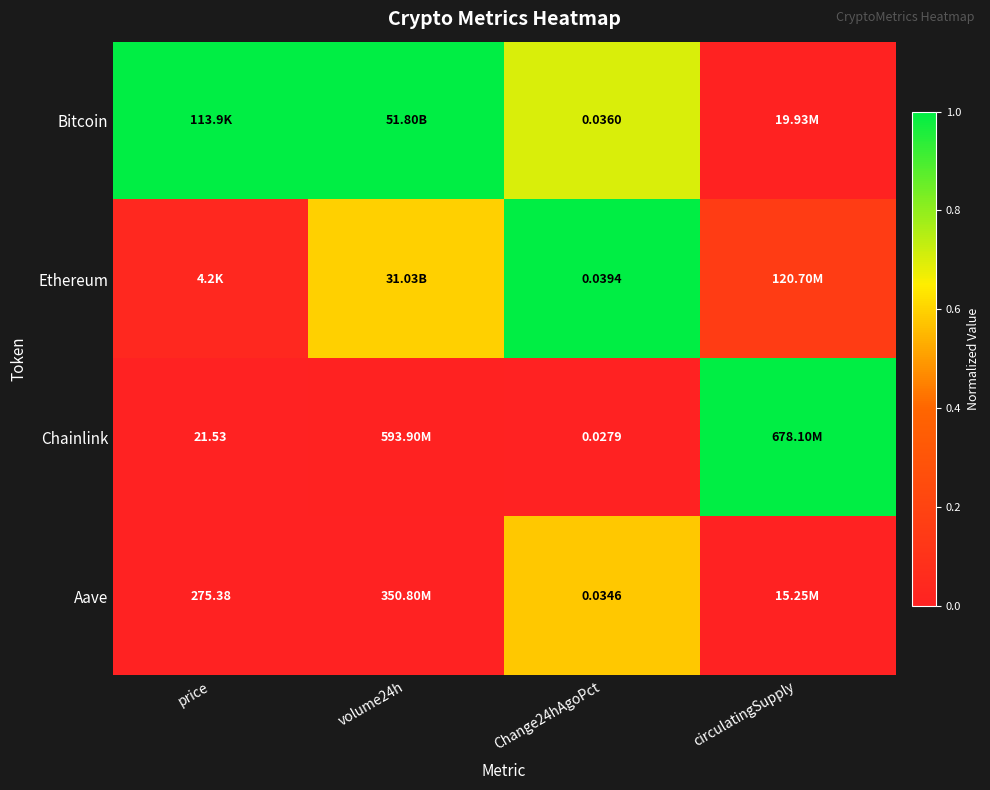

What is the difference between the maximum and minimum values in the Ethereum series?

1.0